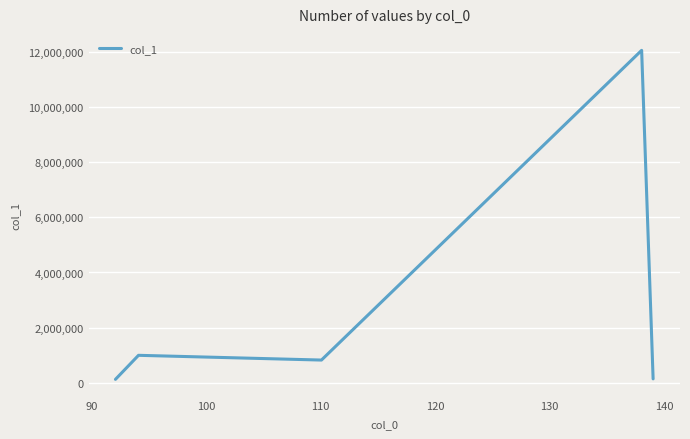

True or false: the data has more than 2 interior local peaks.

False